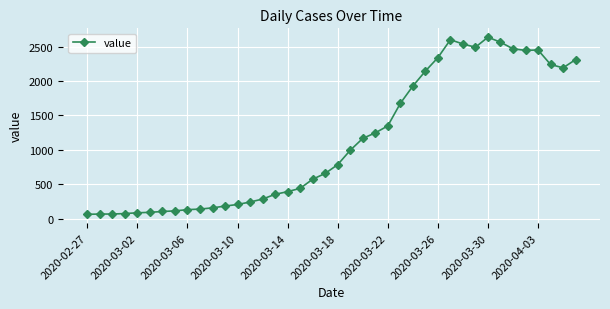

What is the minimum value shown in the chart?

61